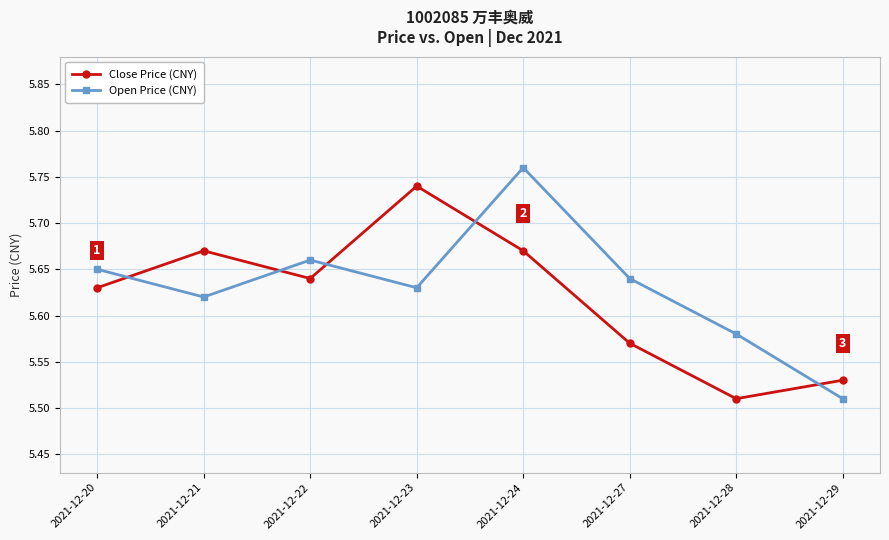

How many interior local valleys does the Open Price (CNY) series have?

2